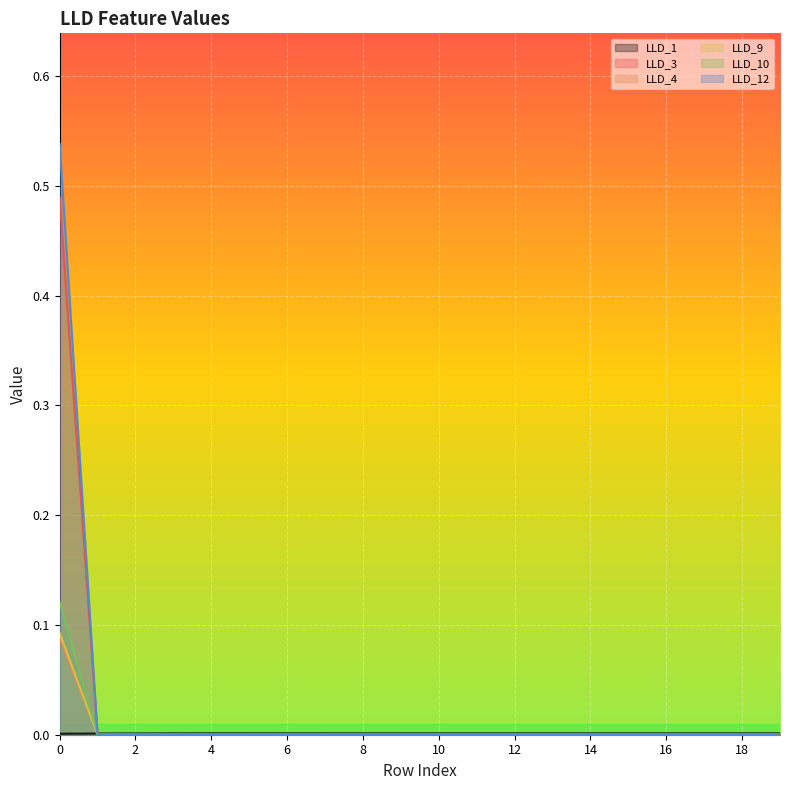

What is the sum of all LLD_10 values?

0.1